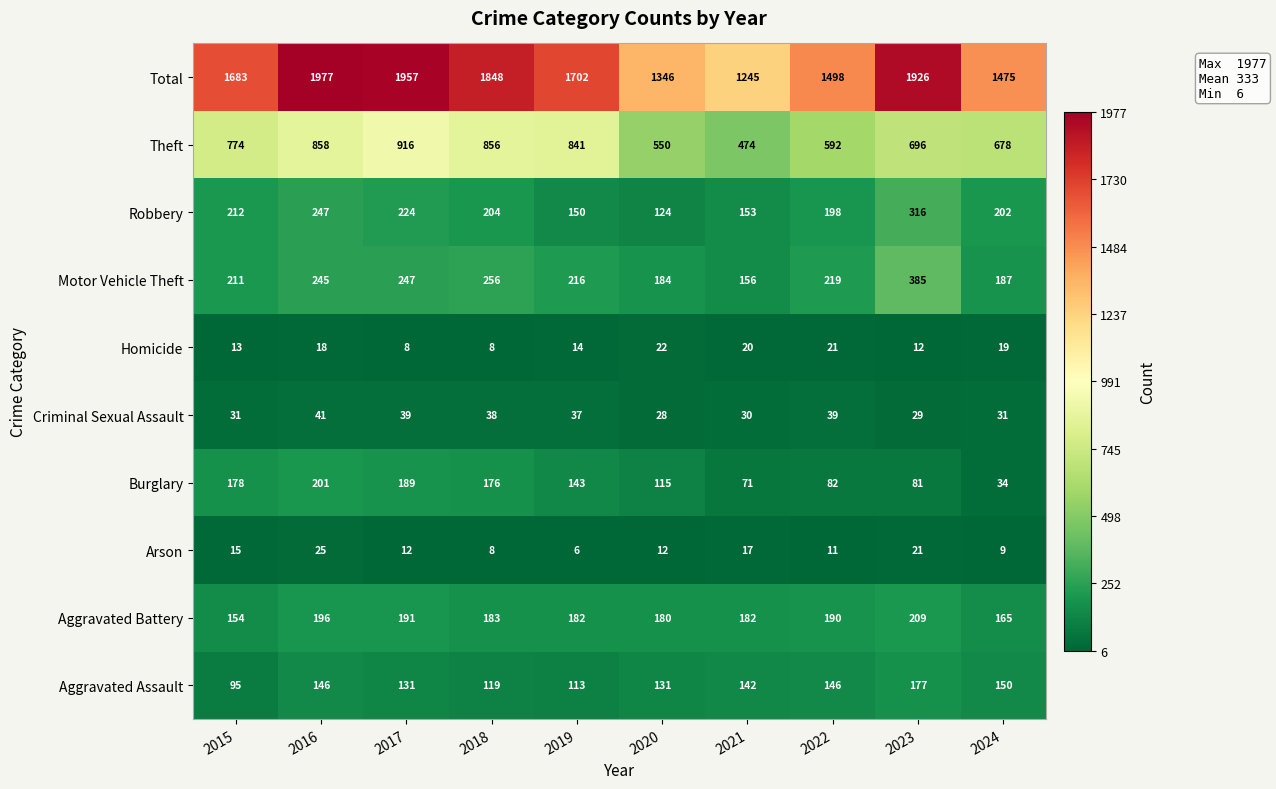

Which series has the widest spread of values?

Total